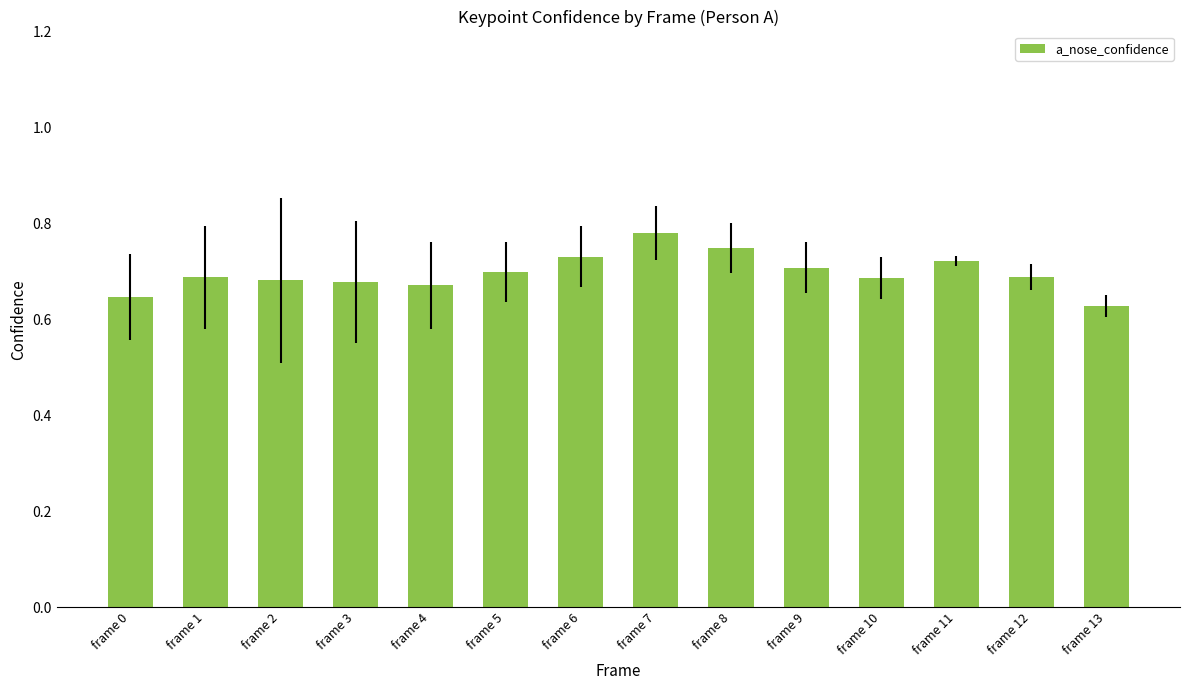

Does the chart contain stacked bars?

No